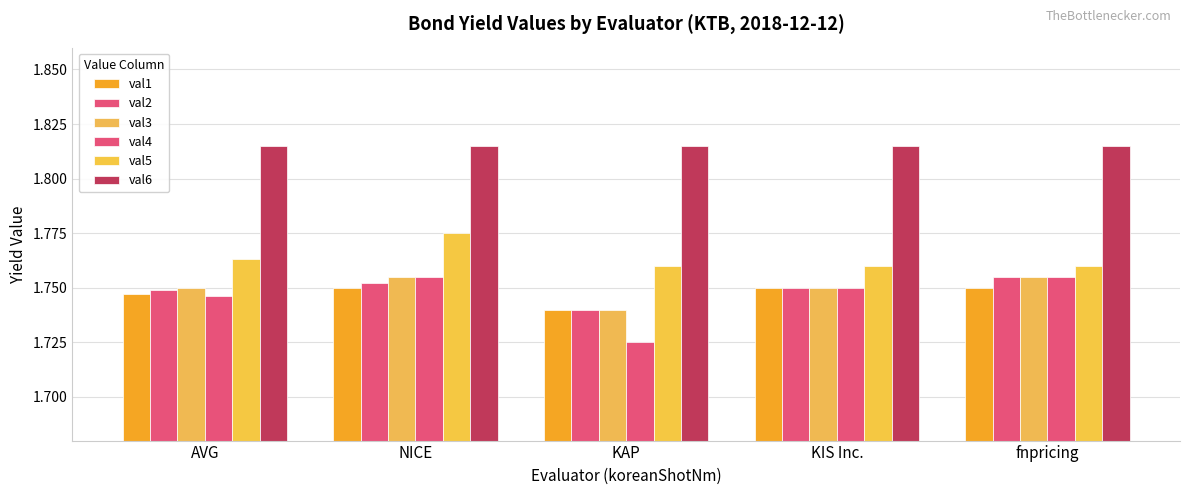

Count the number of categories in the chart.

5